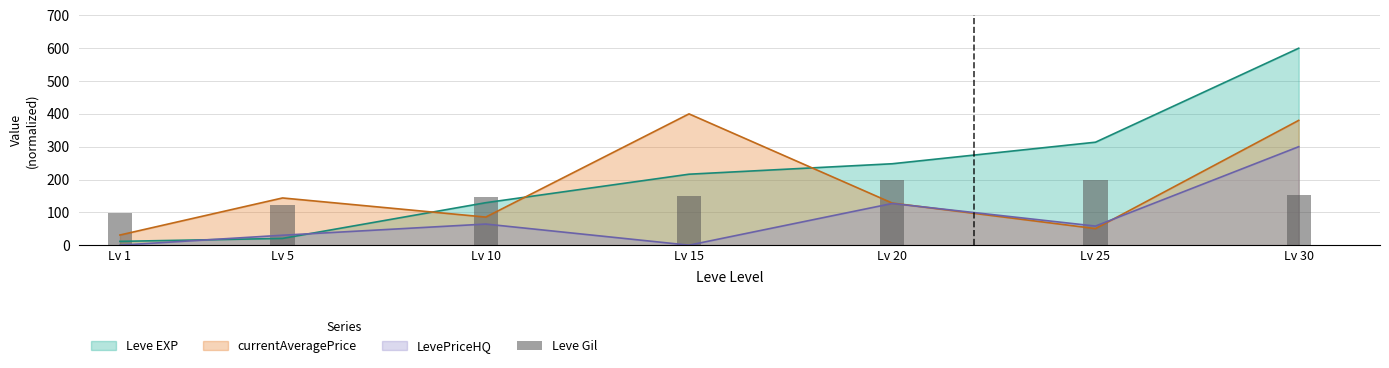

True or false: Leve EXP and currentAveragePrice intersect in this chart.

True